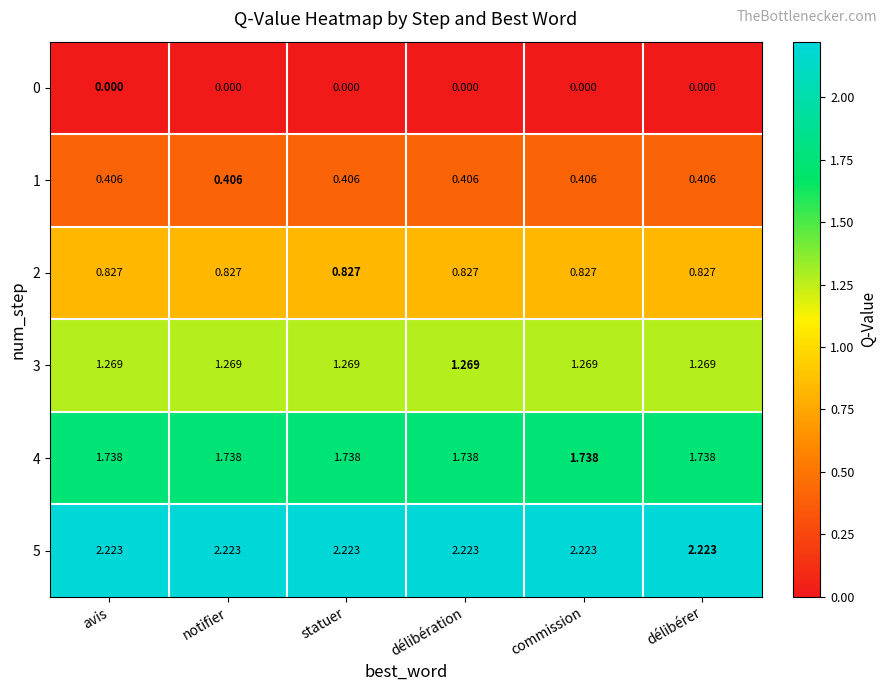

Is the value of 0 at délibération greater than the value of 1 at délibérer?

No